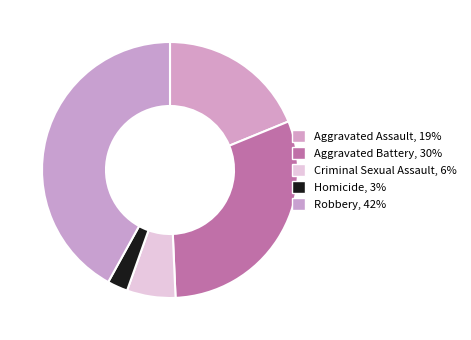

Is it true that Criminal Sexual Assault is 20% of the pie?

False